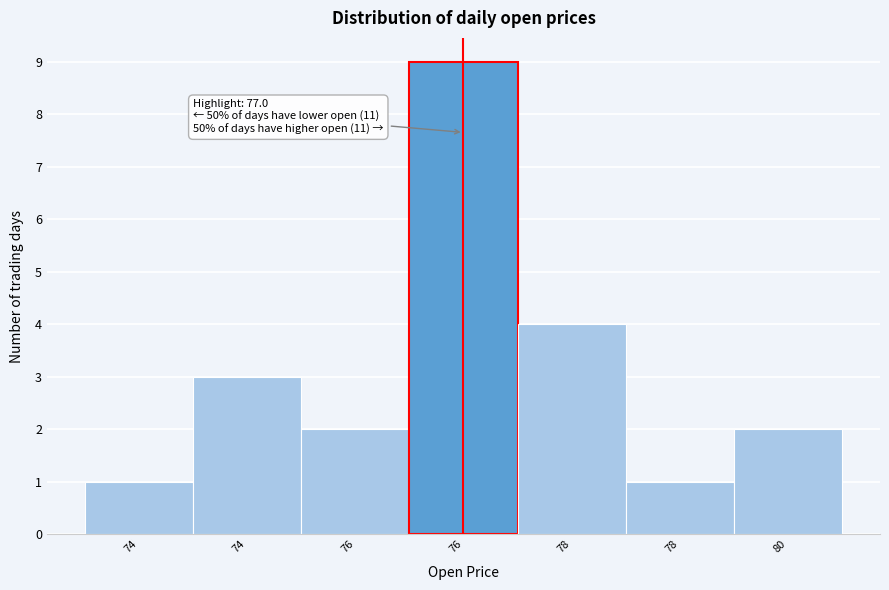

How many bars are there in total?

7